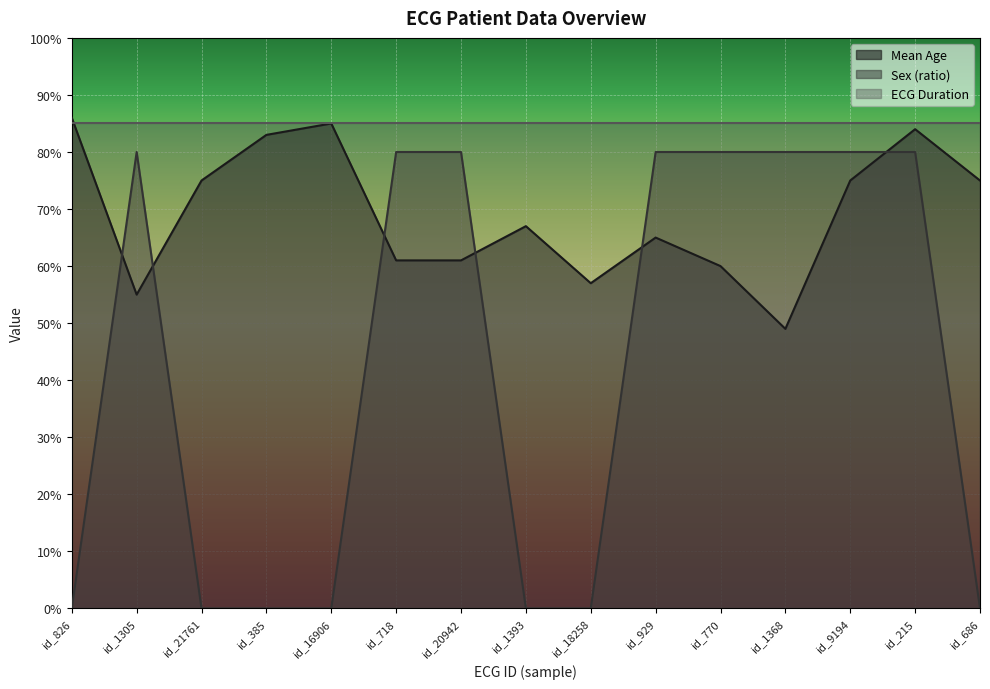

What is the total value across all series at id_215?

249